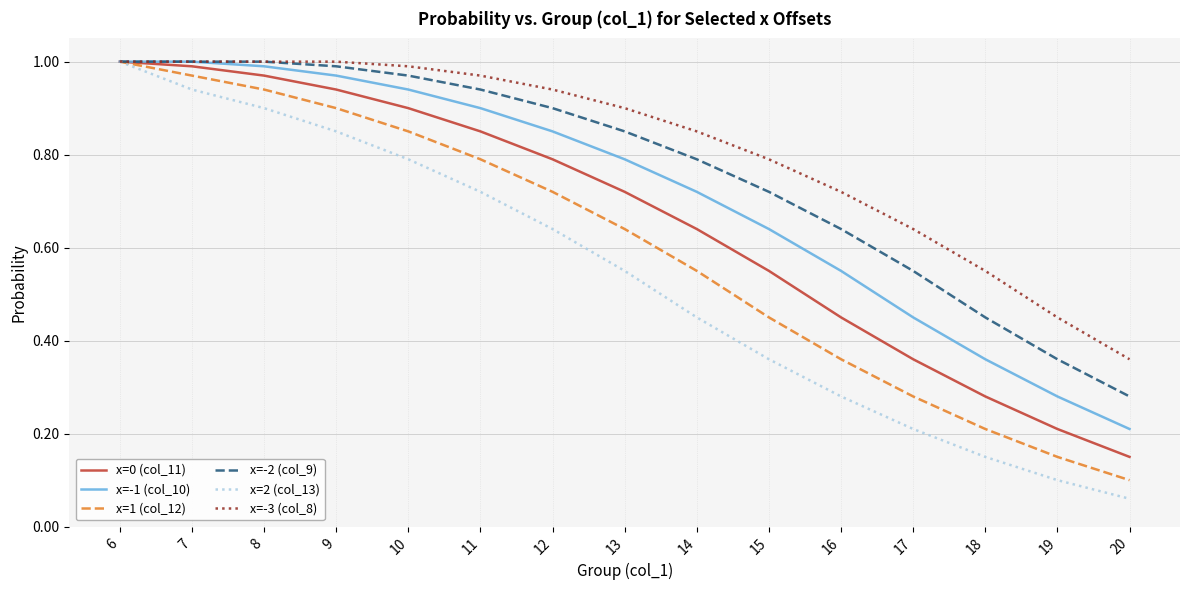

Rank the series by their average value, from lowest to highest.

x=2 (col_13), x=1 (col_12), x=0 (col_11), x=-1 (col_10), x=-2 (col_9), x=-3 (col_8)